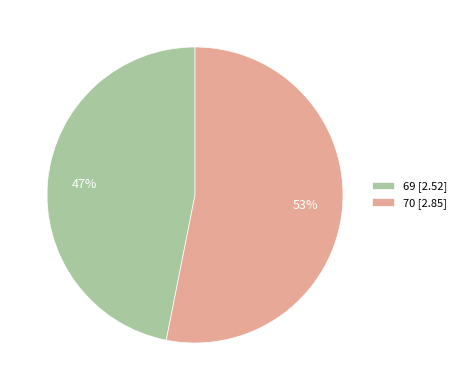

True or false: 69 accounts for 47% of the total.

True